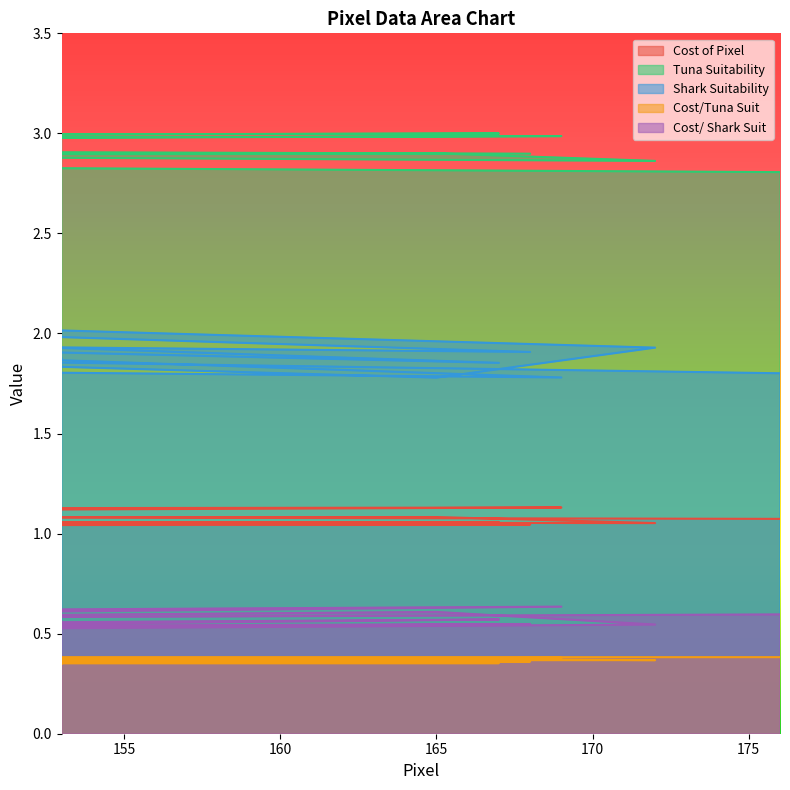

Does the chart display data point markers on the line(s)?

No